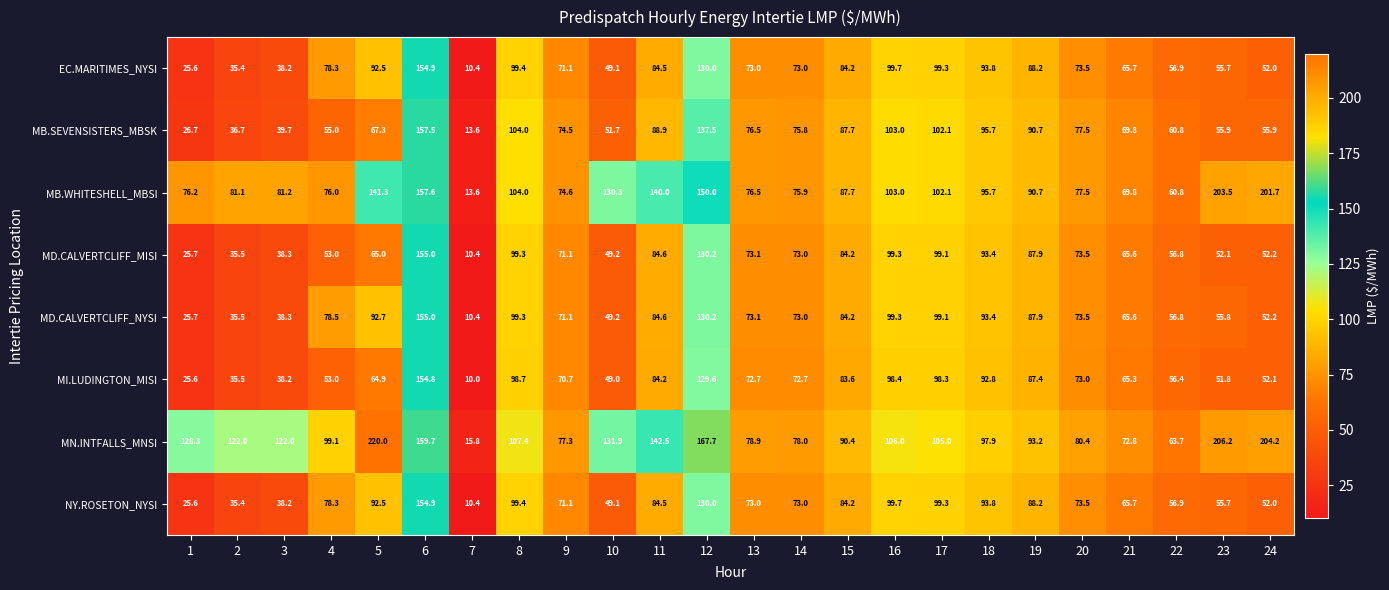

What is the difference between the MB.SEVENSISTERS_MBSK values at 13 and 7?

62.9